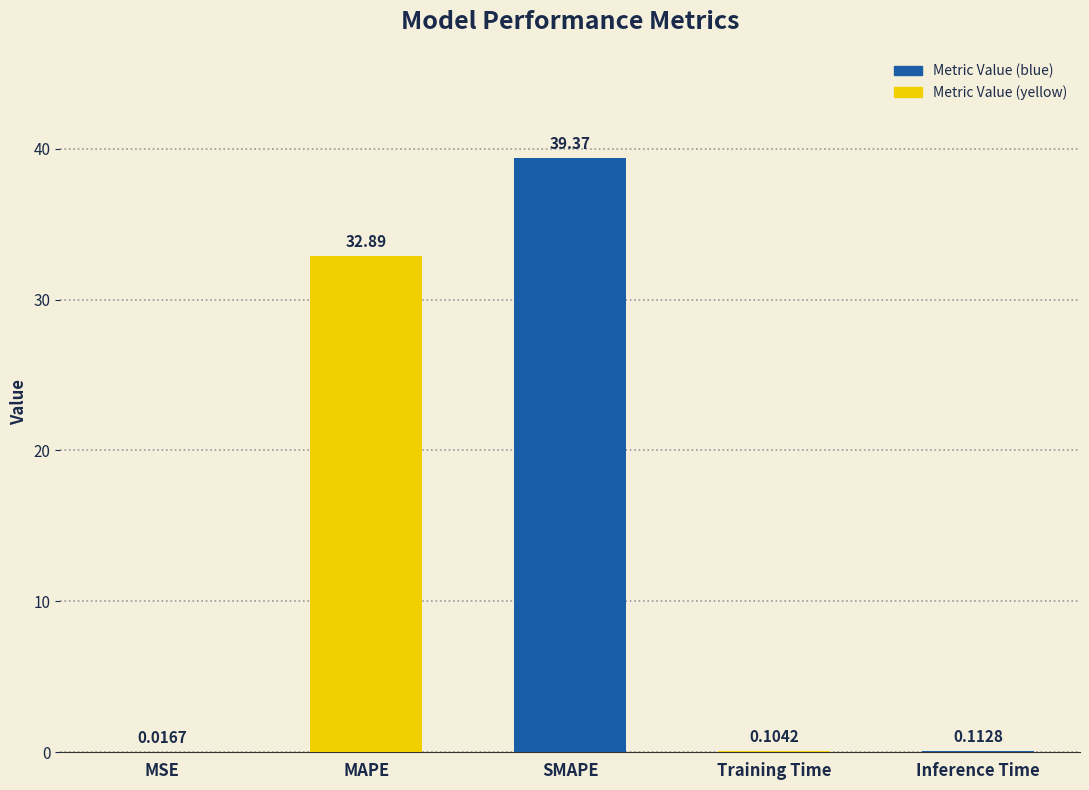

What is the sum of all values?

72.5